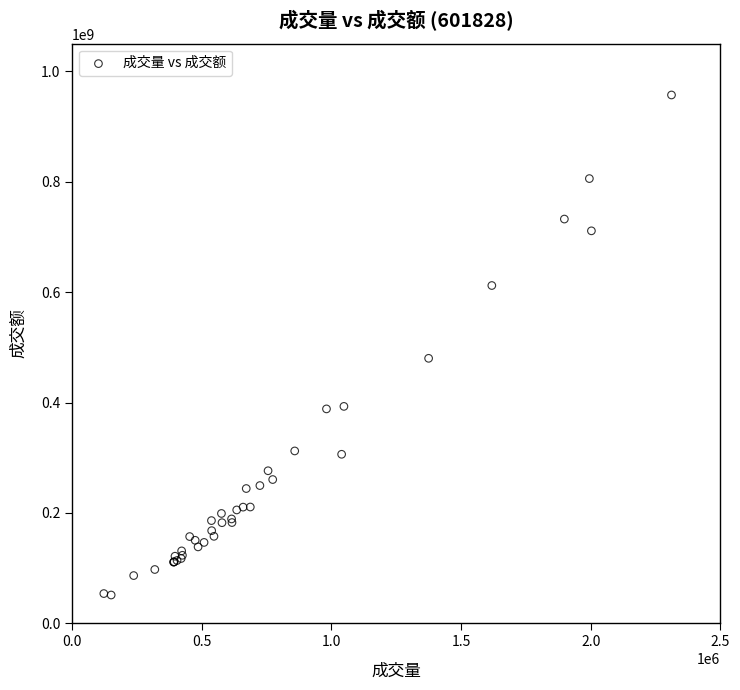

What Y value in the scatter plot is closest to 504229403?

480097760